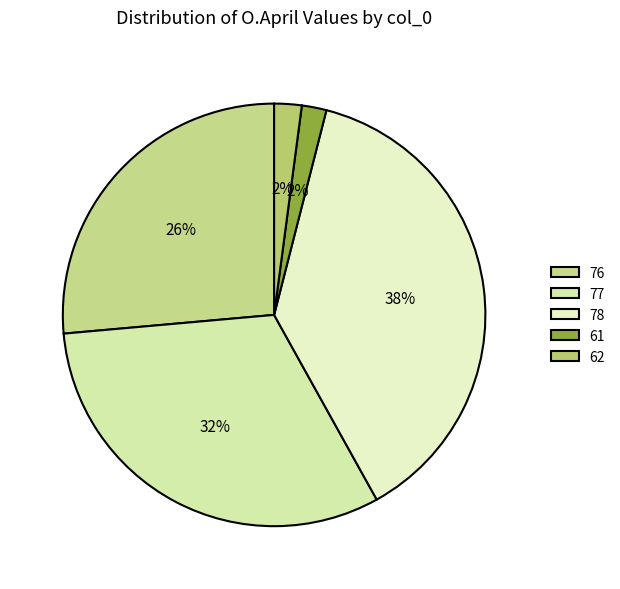

How many slices are in this pie chart?

5